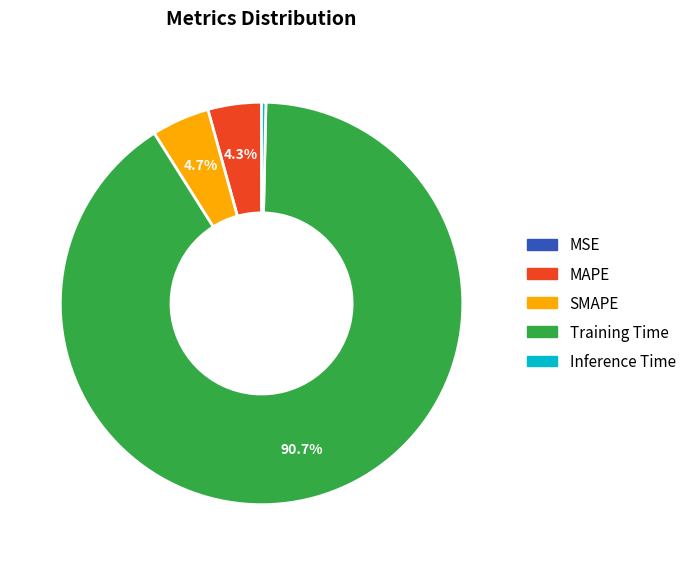

Between Inference Time and SMAPE, which is larger?

SMAPE